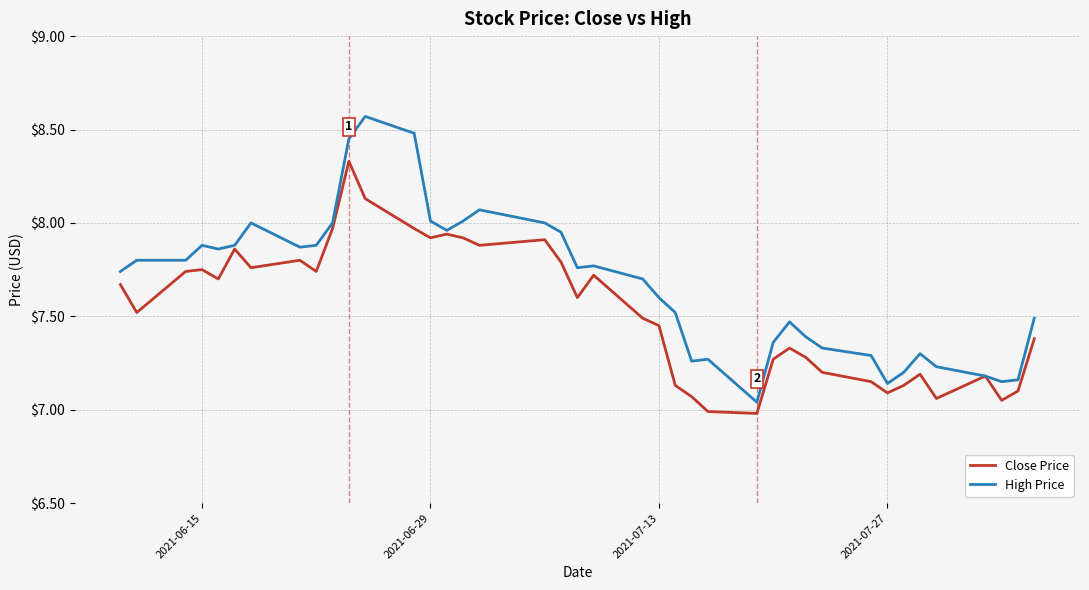

Which series has the largest range (max minus min)?

High Price